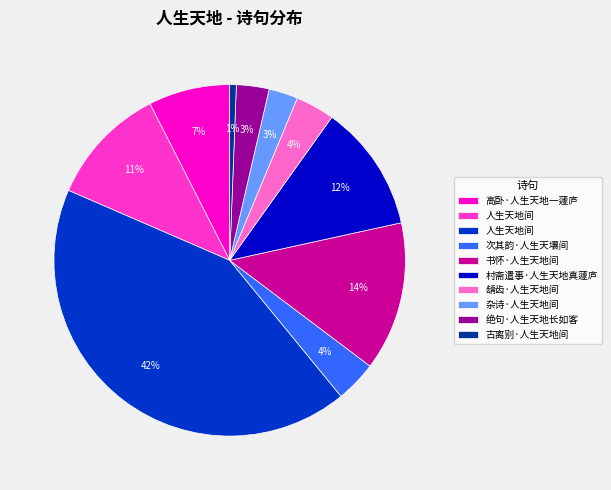

To the nearest percent, what is the average slice percentage?

10%